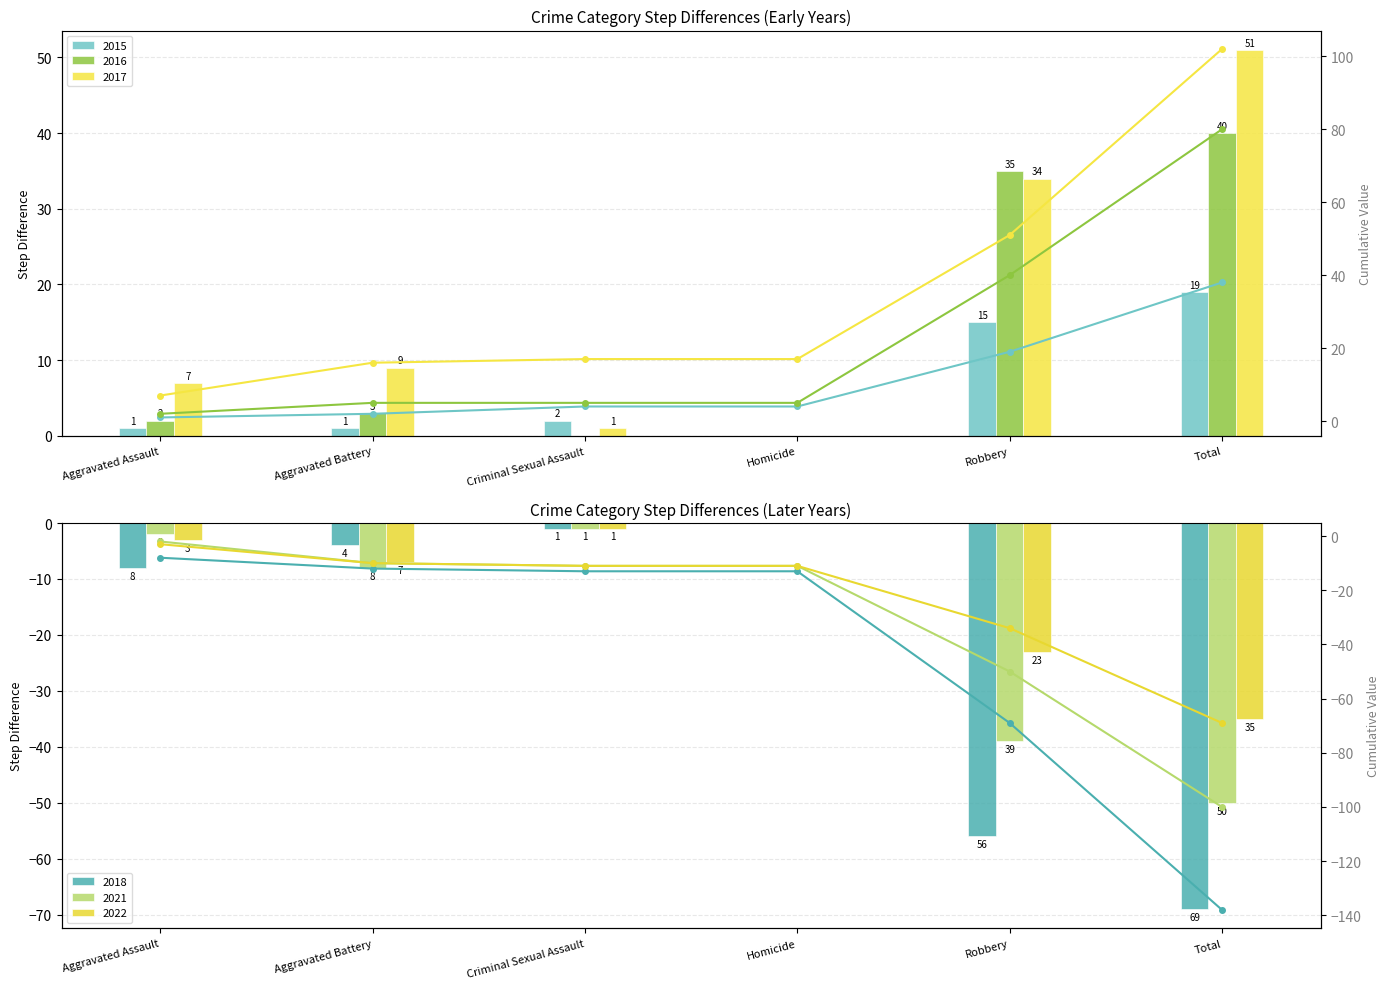

Which has a higher value, Aggravated Battery or Aggravated Assault?

Aggravated Battery